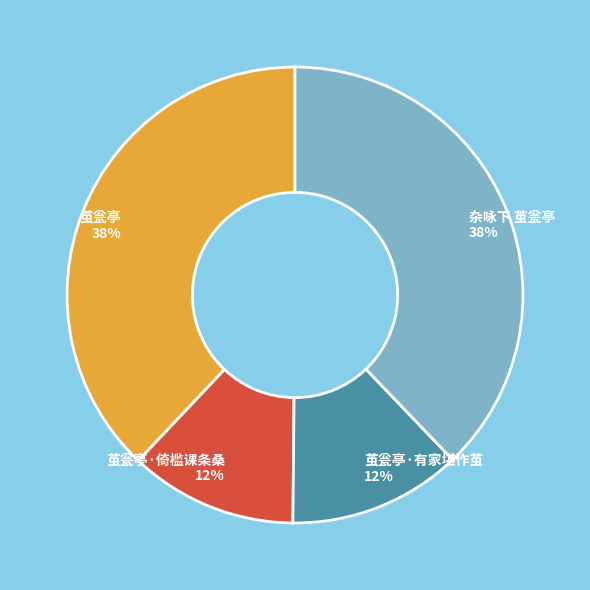

What percentage is the 茧瓮亭·倚槛课条桑 slice, to the nearest percent?

12%